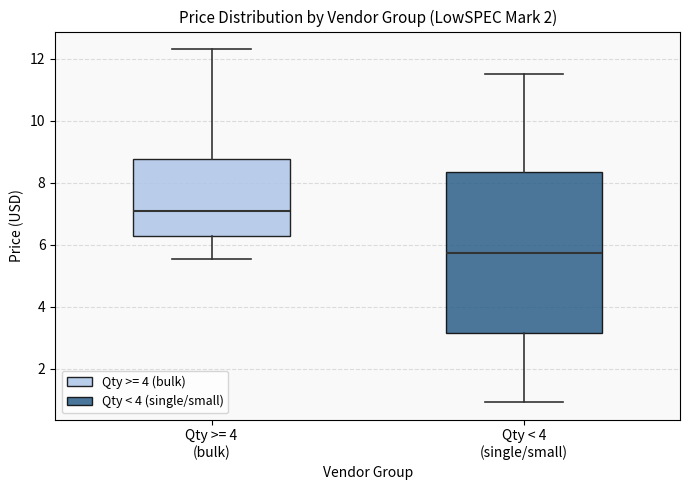

Which box's median line is the lowest?

Qty < 4 (single/small)